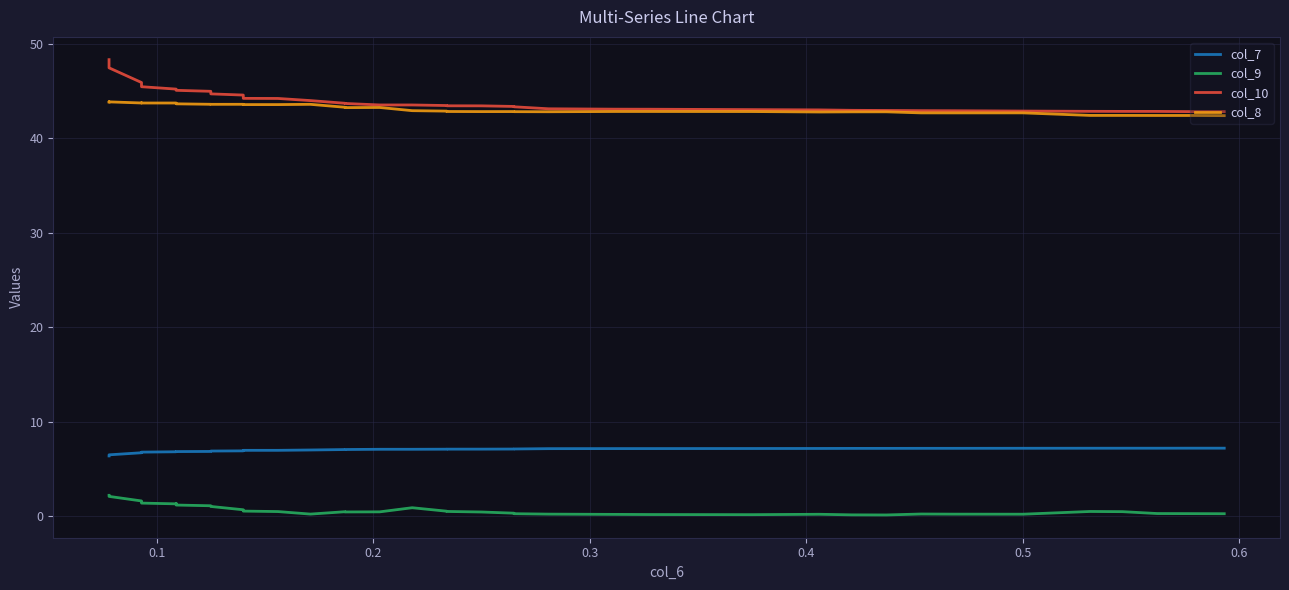

True or false: col_7 and col_8 cross at least once.

False